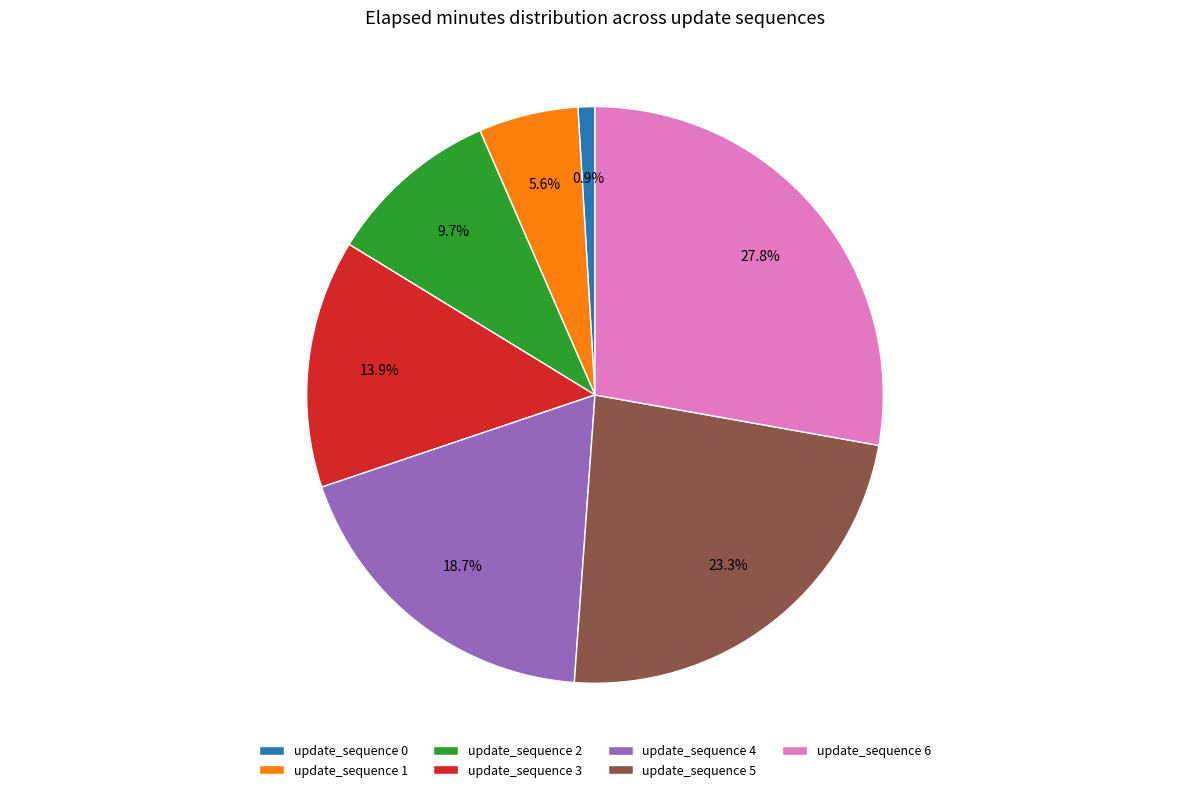

Is there a majority slice in this chart?

No